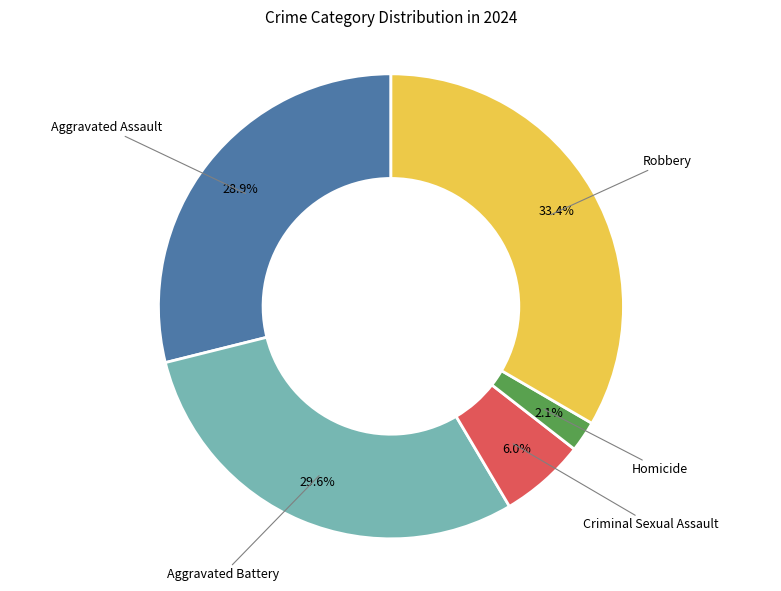

Is there any slice that represents more than half of the pie?

No